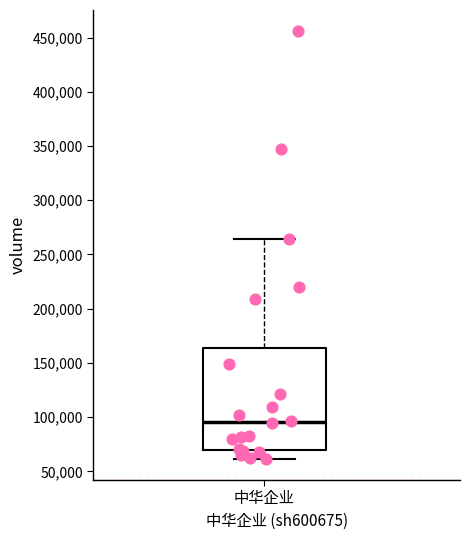

Transcribe this box plot: give where the median line is, the range the box spans, and where the two whiskers end, as read against the y-axis. The values are not printed on the chart, so give them approximately, as read against the axis.

median 95000, box 70000 to 165000, whiskers 60000 to 265000